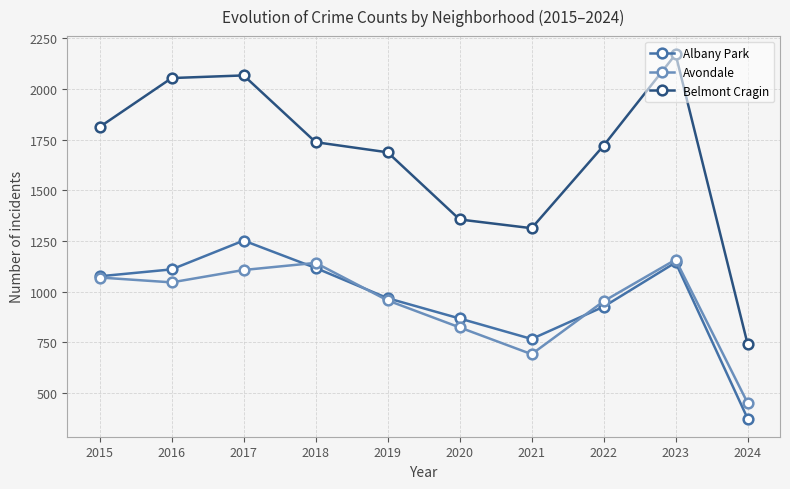

Is it true that Albany Park equals 767 at 2021?

True